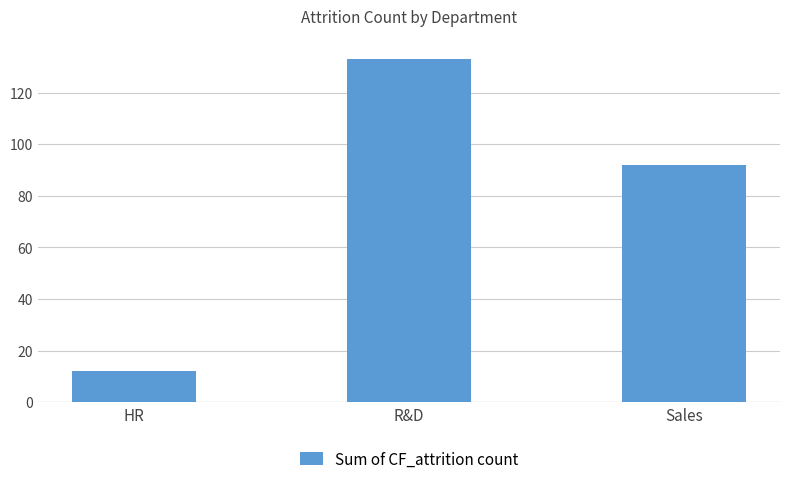

What is the change in value from R&D to Sales?

-41